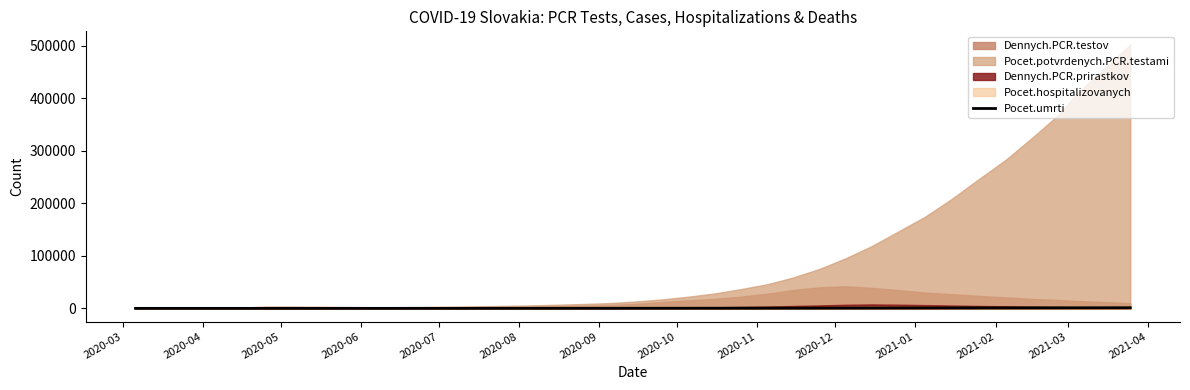

The value at 2020-11 is 42. True or false?

False